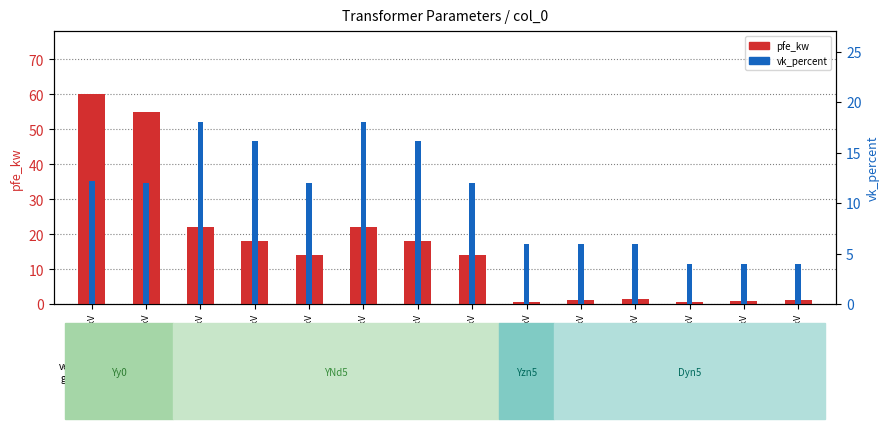

Which label corresponds to the largest value in the chart?

160 MVA 380/110 kV